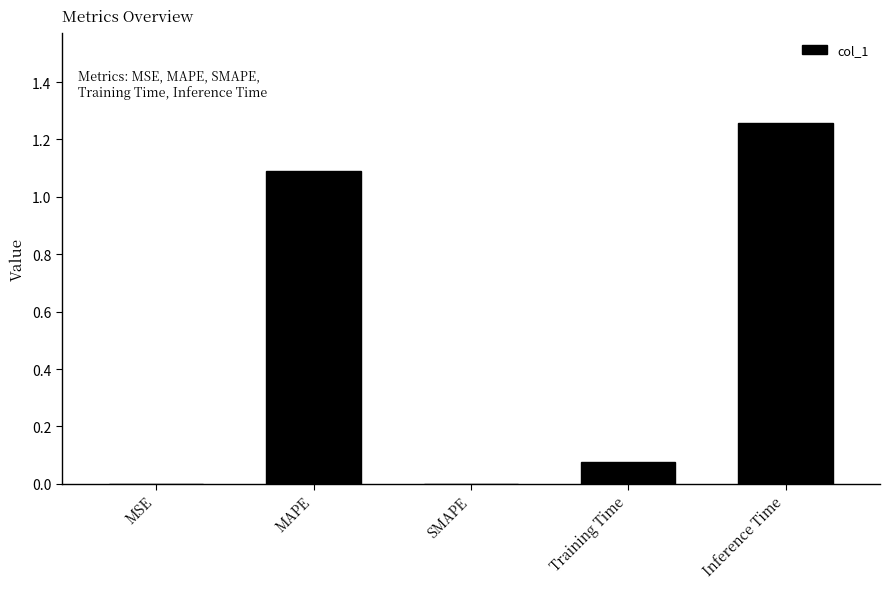

The value at MAPE is 1.1. True or false?

True